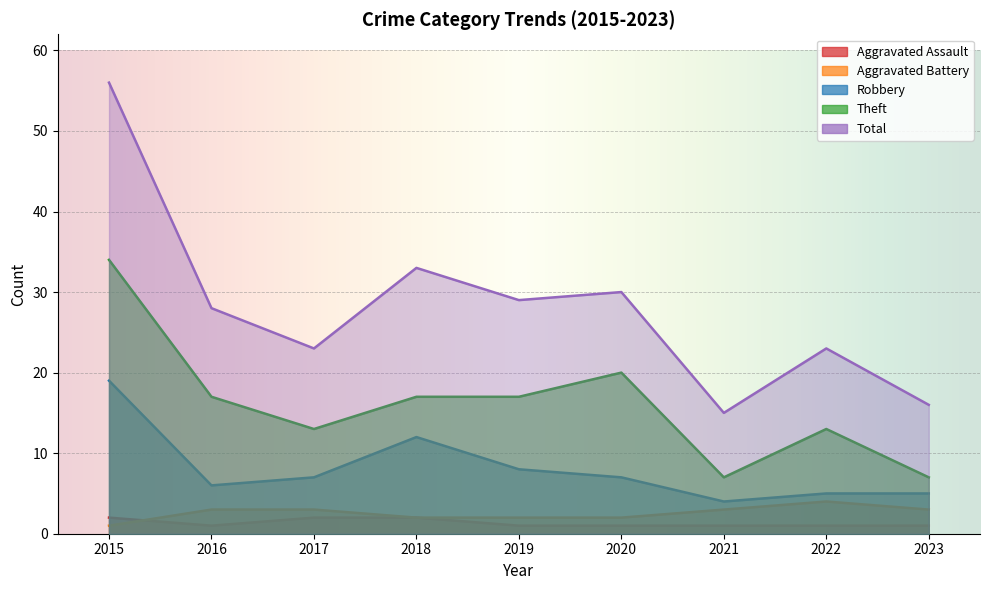

At which category does Aggravated Battery reach its first local peak?

2022